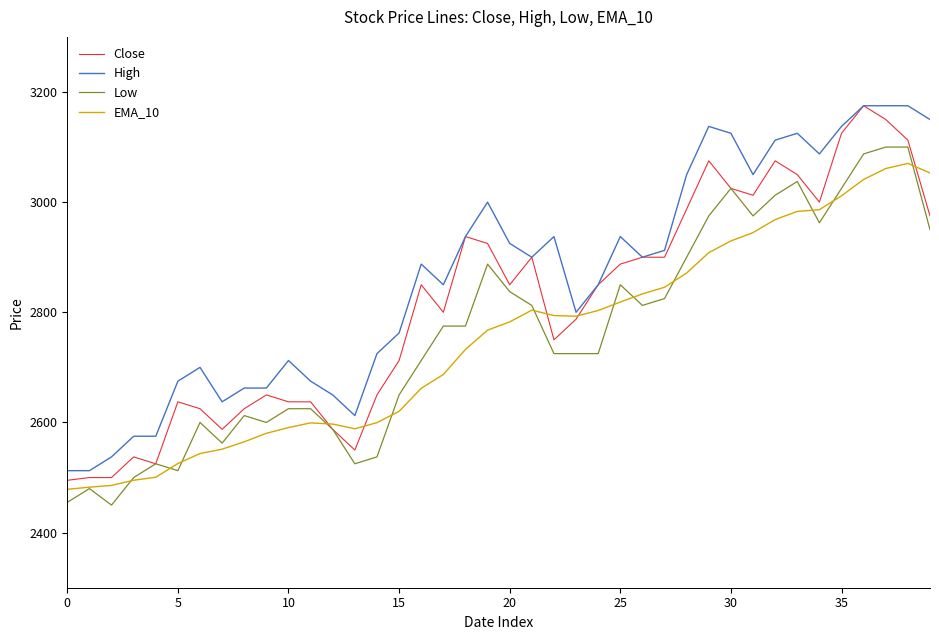

True or false: High and Low intersect in this chart.

False